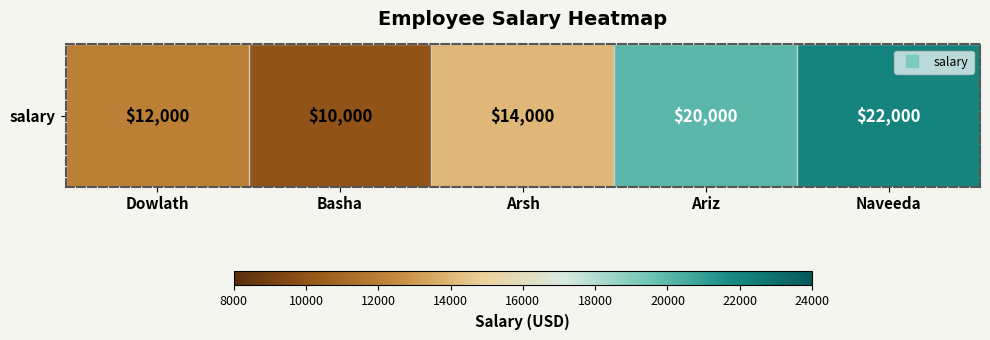

List the labels in order of value, largest first.

Naveeda, Ariz, Arsh, Dowlath, Basha